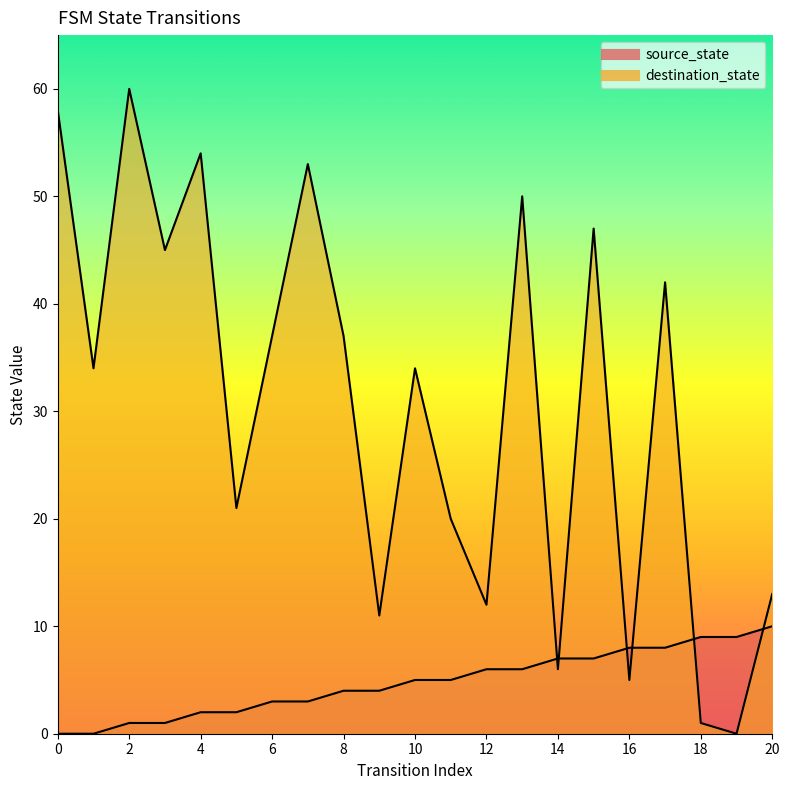

What is the total value across all series at 20?

23